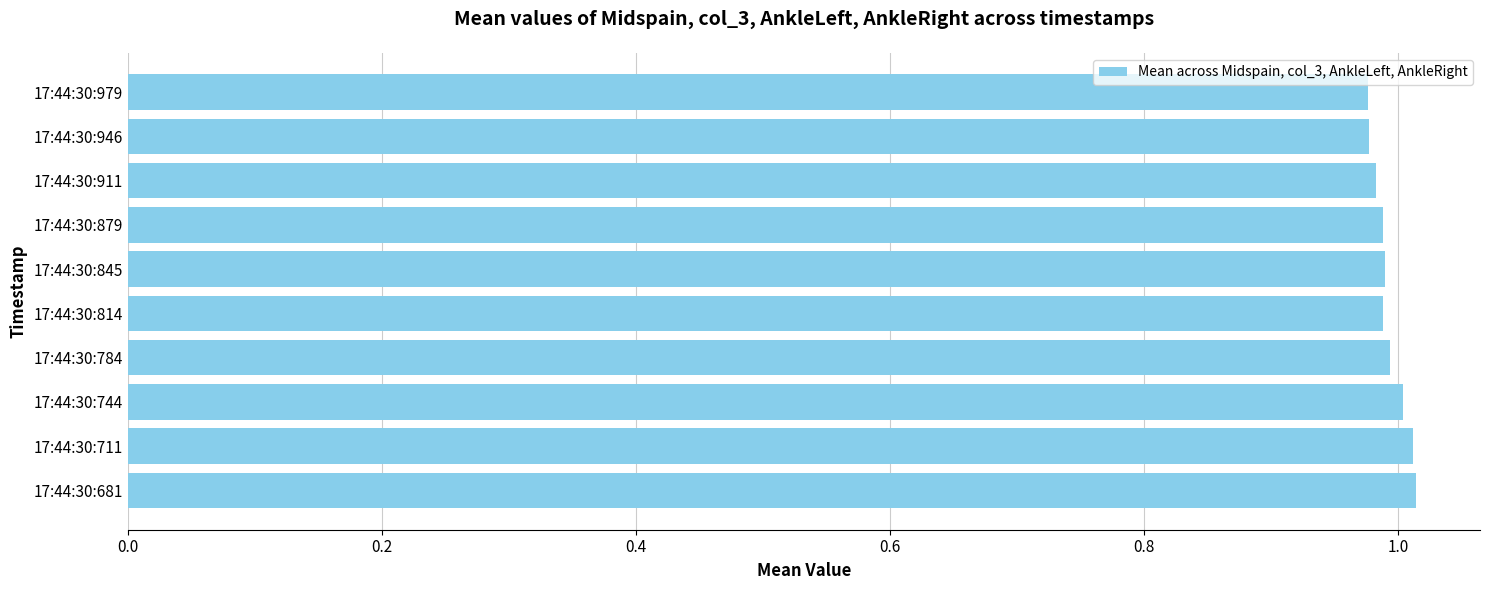

The value at 17:44:30:946 is 1.0. True or false?

True